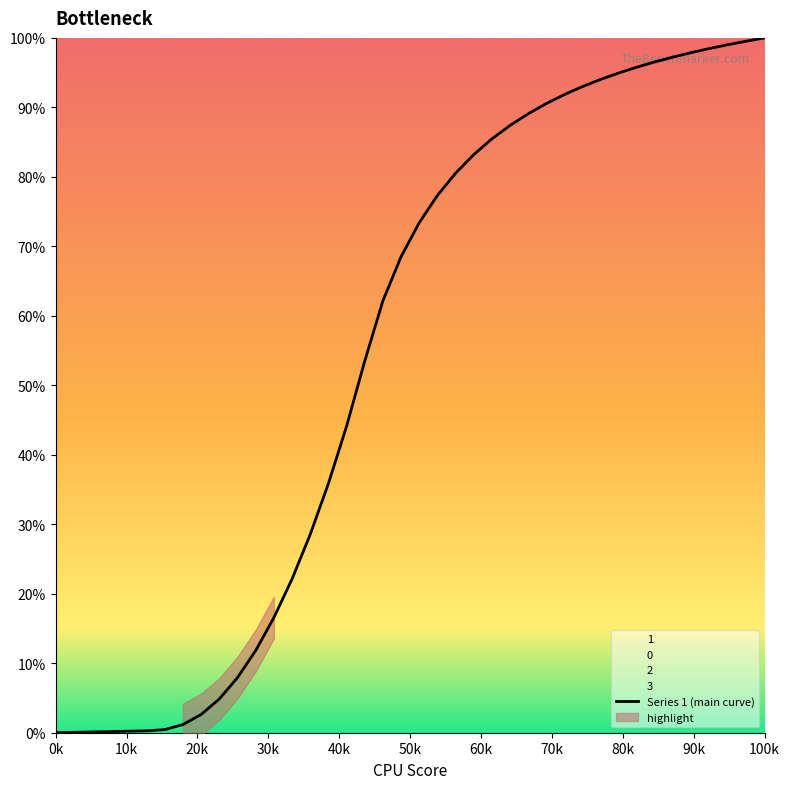

True or false: the data shows 97.3 at 34.

True